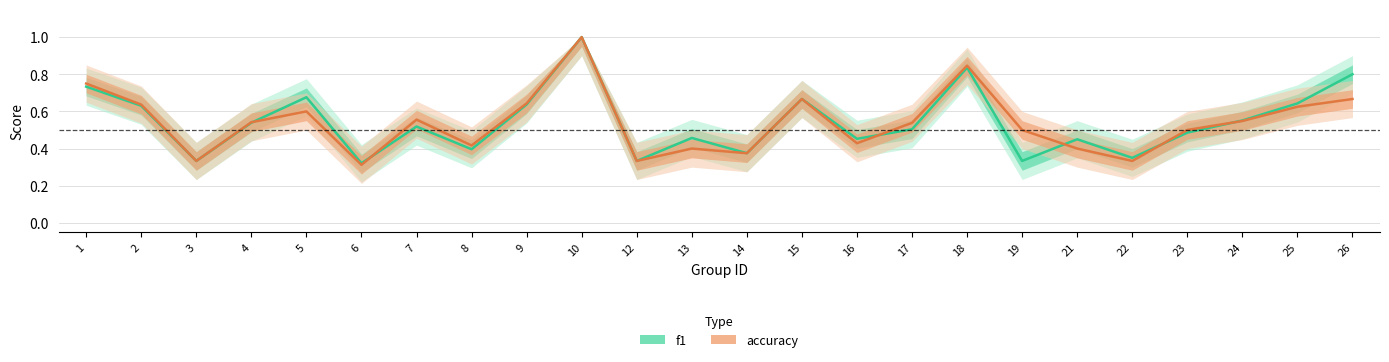

At which category does f1 reach its first local peak?

5